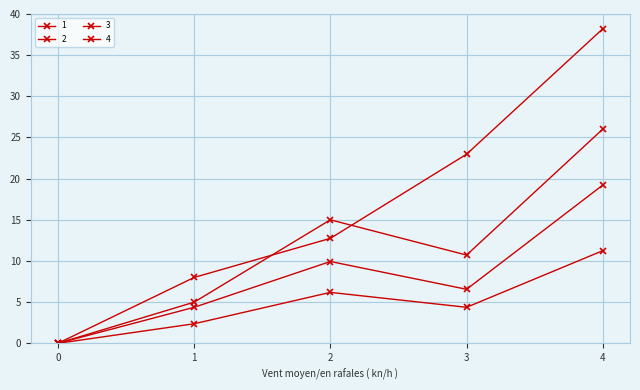

At how many categories does at least one series exceed 8?

3